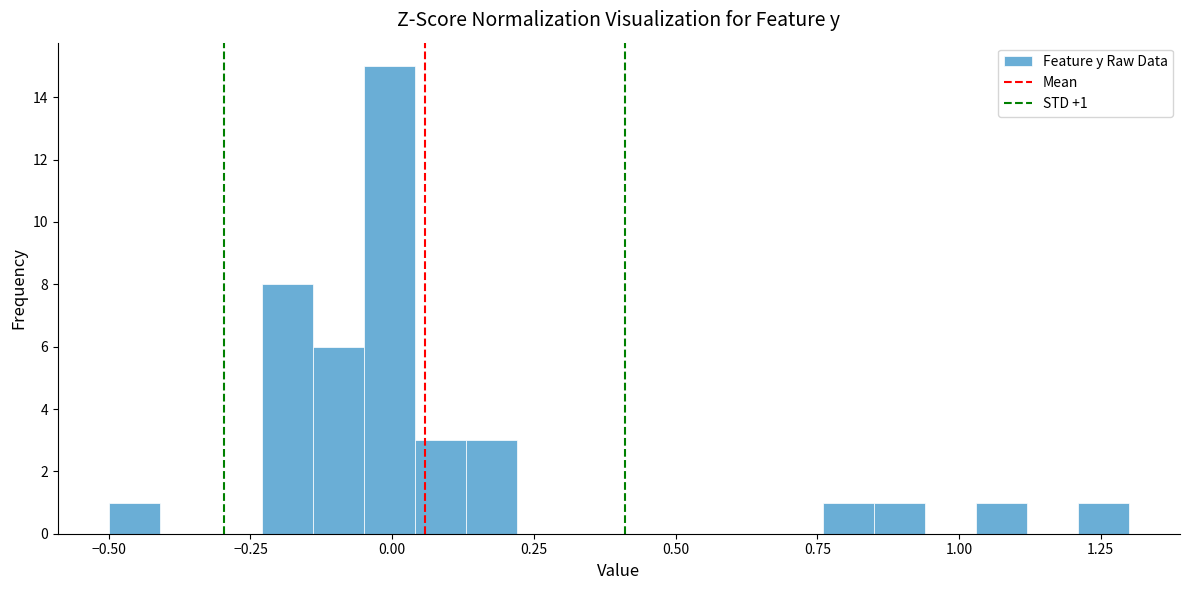

Around what value on the x-axis is the tallest bar? Give the approximate position of its centre, as read against the axis.

0.00